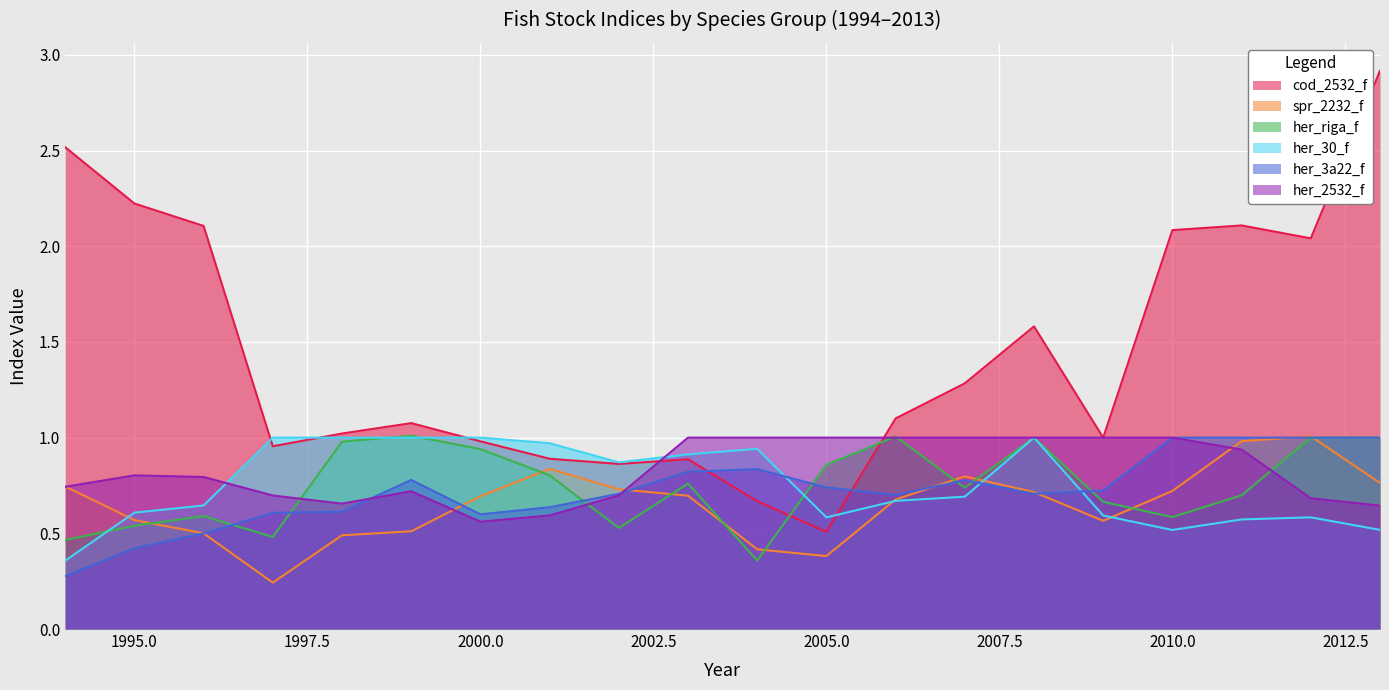

How many lines are shown in the chart?

6